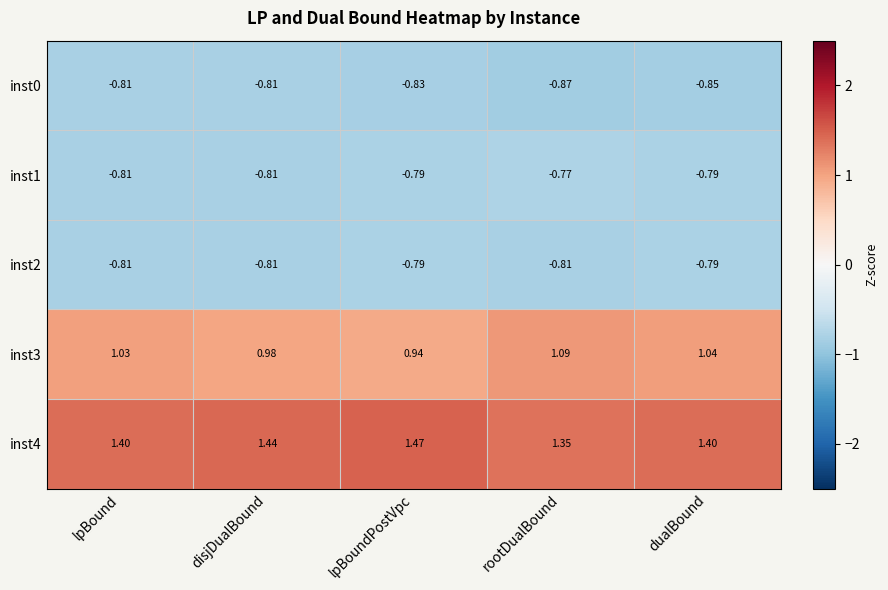

Between disjDualBound and lpBoundPostVpc, which series saw the biggest shift?

inst3